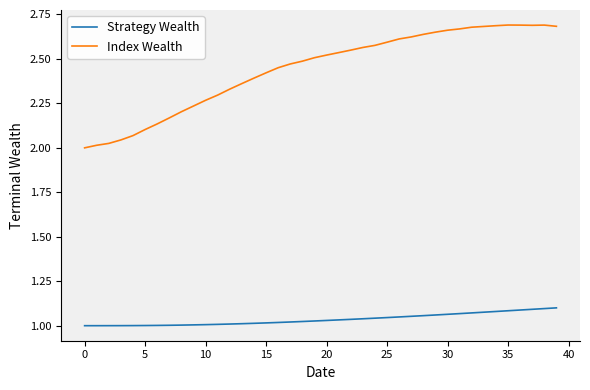

Which series has the largest range (max minus min)?

Index Wealth